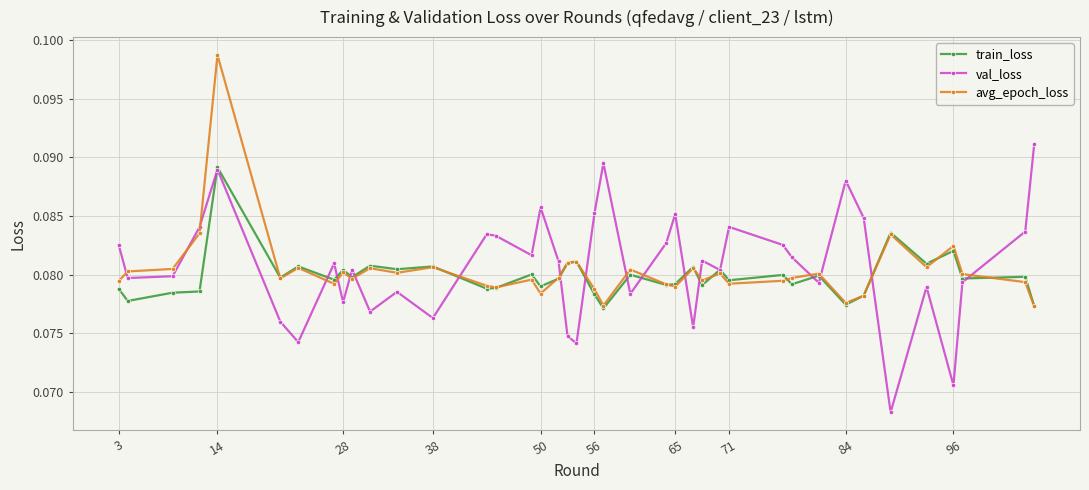

Rank the series by their maximum value, from highest to lowest.

avg_epoch_loss, val_loss, train_loss